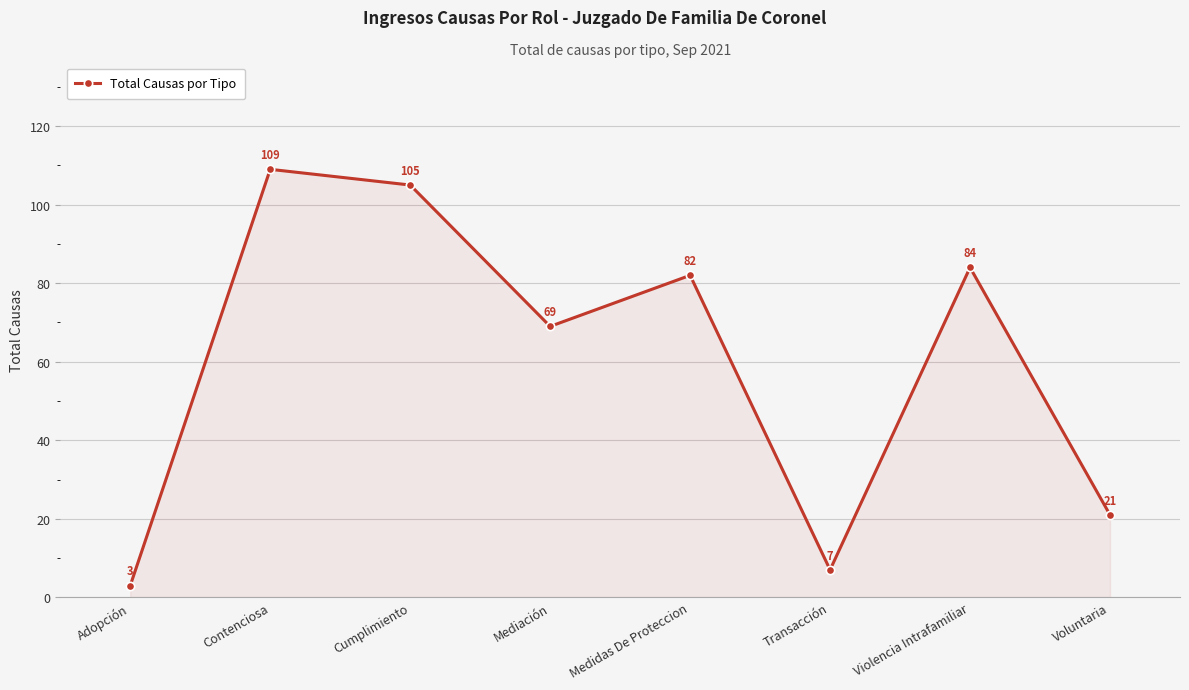

What is the smallest value displayed?

3